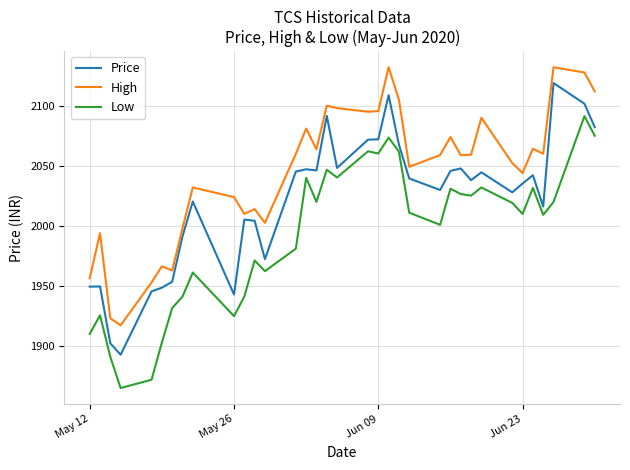

True or false: Low has more than 2 points higher than both neighbors.

True